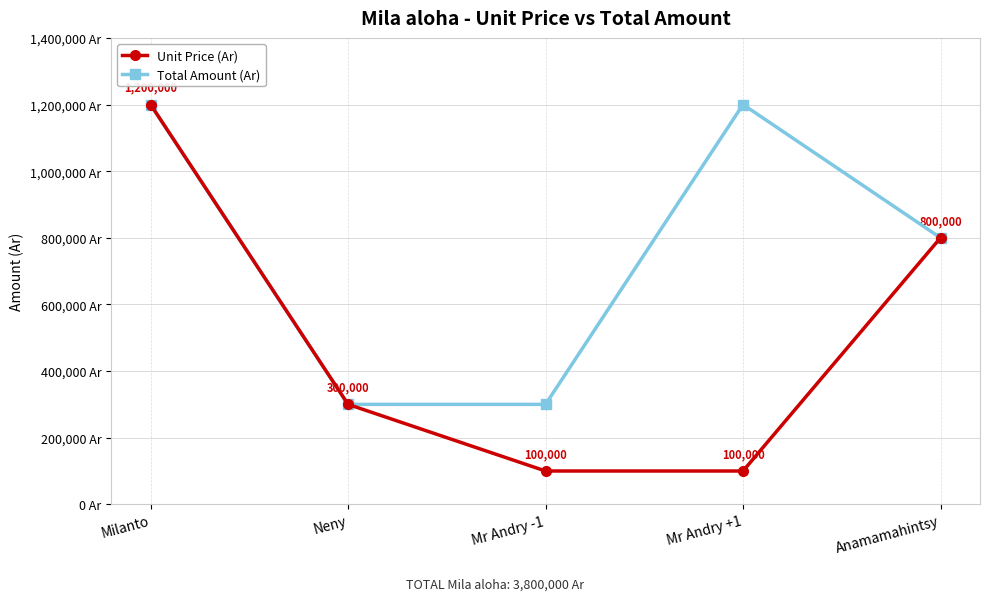

What are all the series names shown in the legend?

Unit Price (Ar), Total Amount (Ar)